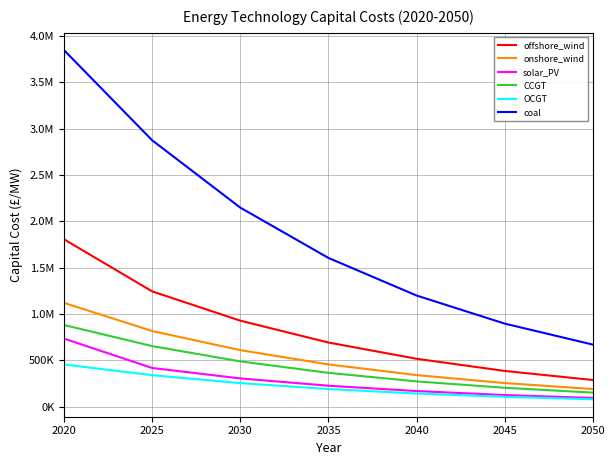

What are all the series names shown in the legend?

offshore_wind, onshore_wind, solar_PV, CCGT, OCGT, coal